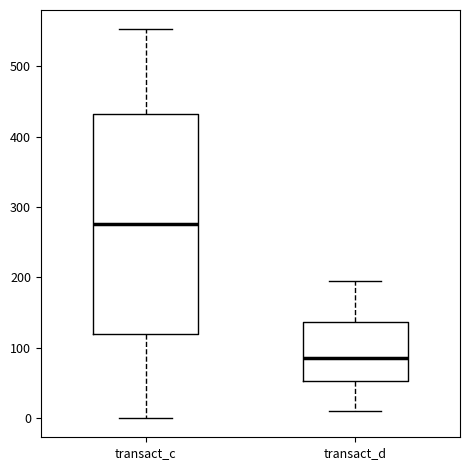

Where does the lower whisker of the box for transact_c end on the y-axis? The values are not printed on the chart, so give them approximately, as read against the axis.

0